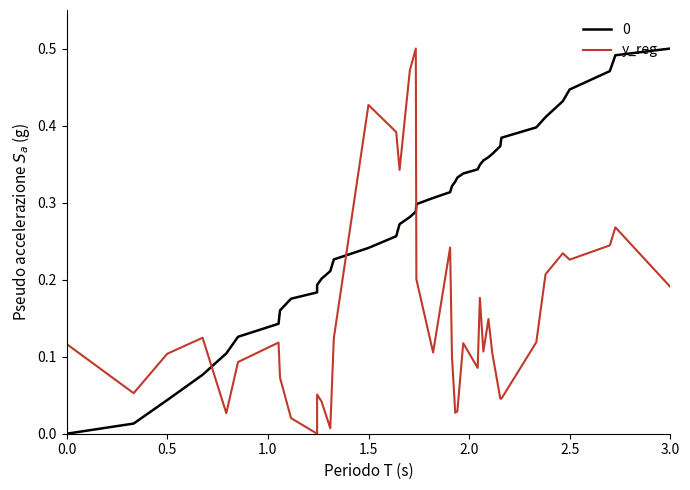

True or false: 0 and y_reg intersect in this chart.

True